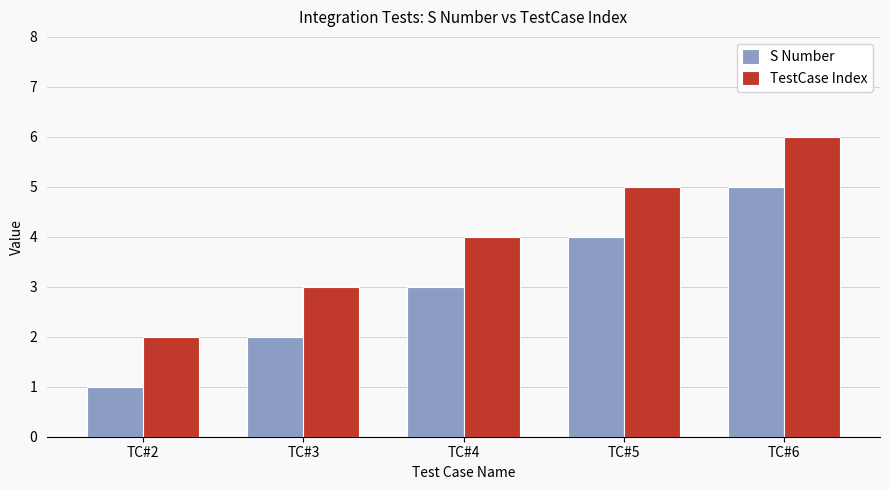

How many S Number values are between 2 and 4?

3